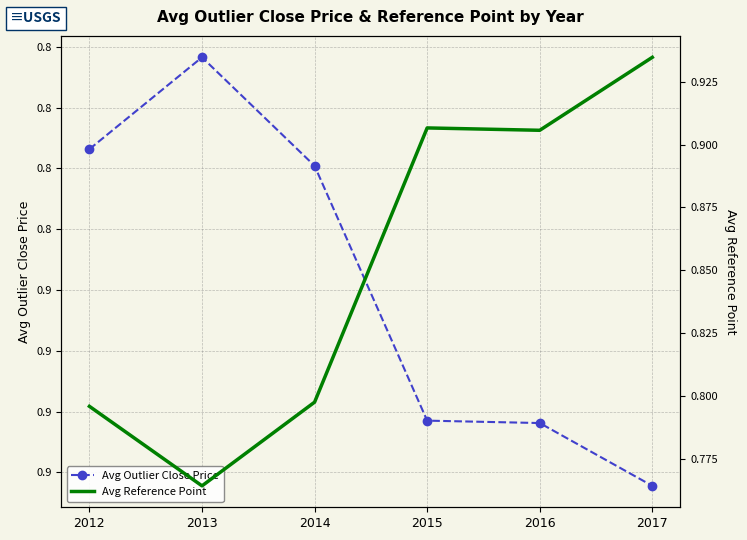

What is the maximum value for Avg Reference Point?

0.9